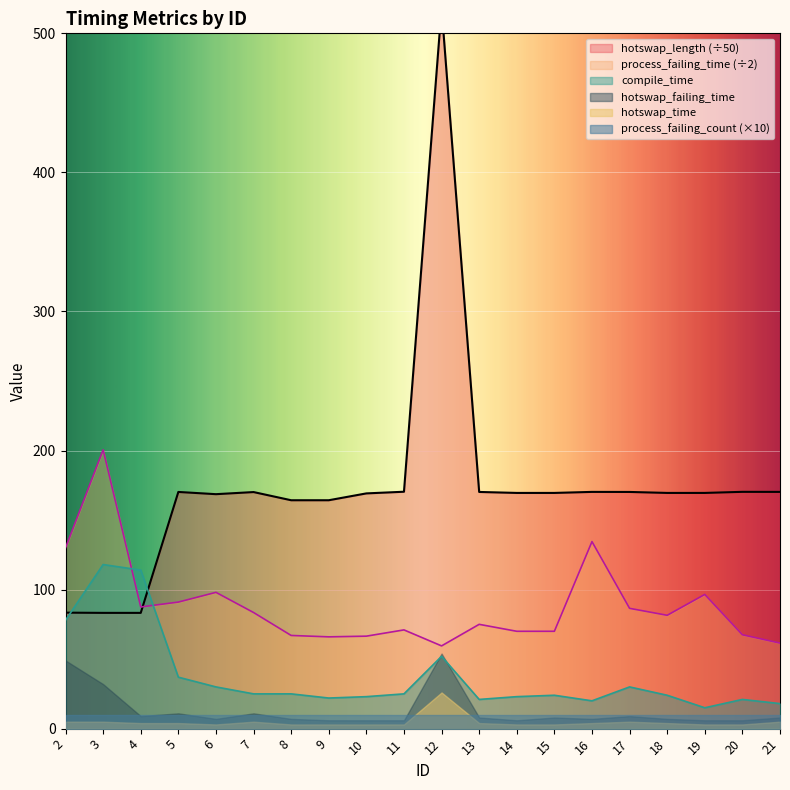

Which category has the lowest value in the compile_time series?

19